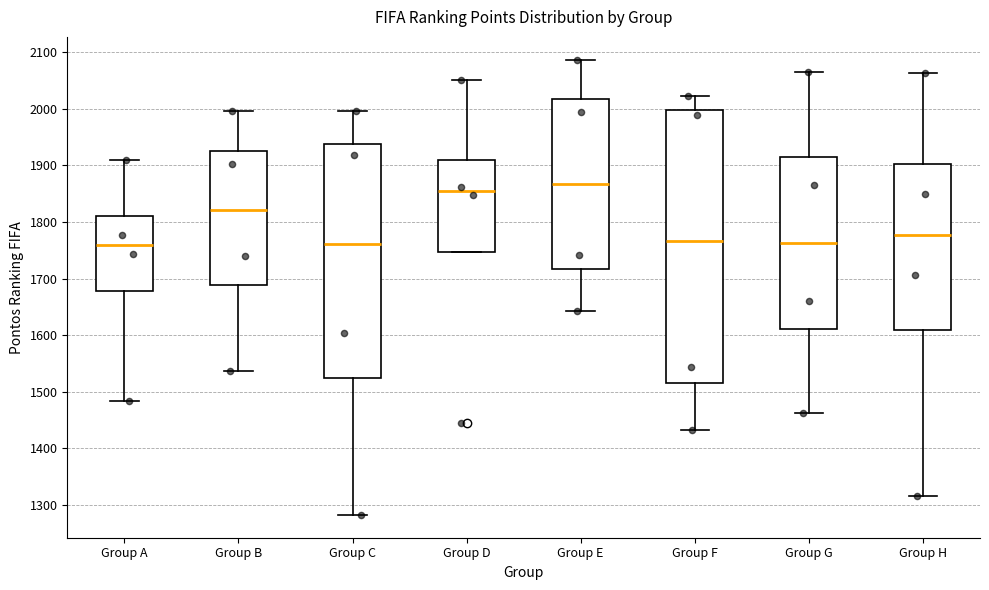

Which box has the highest median line?

Group E